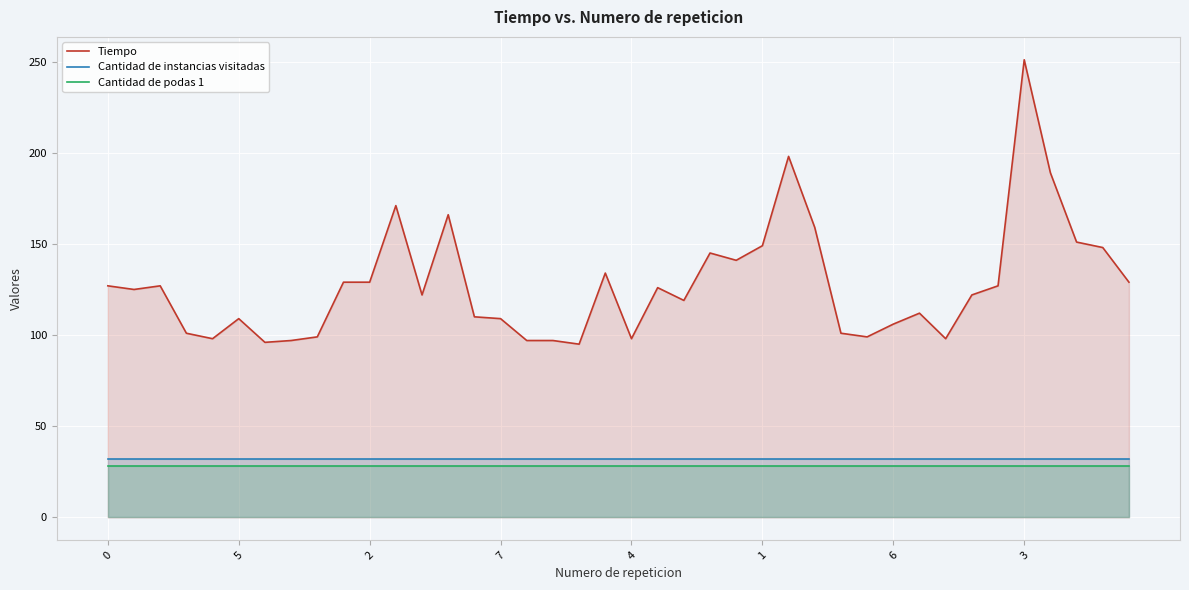

What value does the Cantidad de instancias visitadas series have at 11?

32